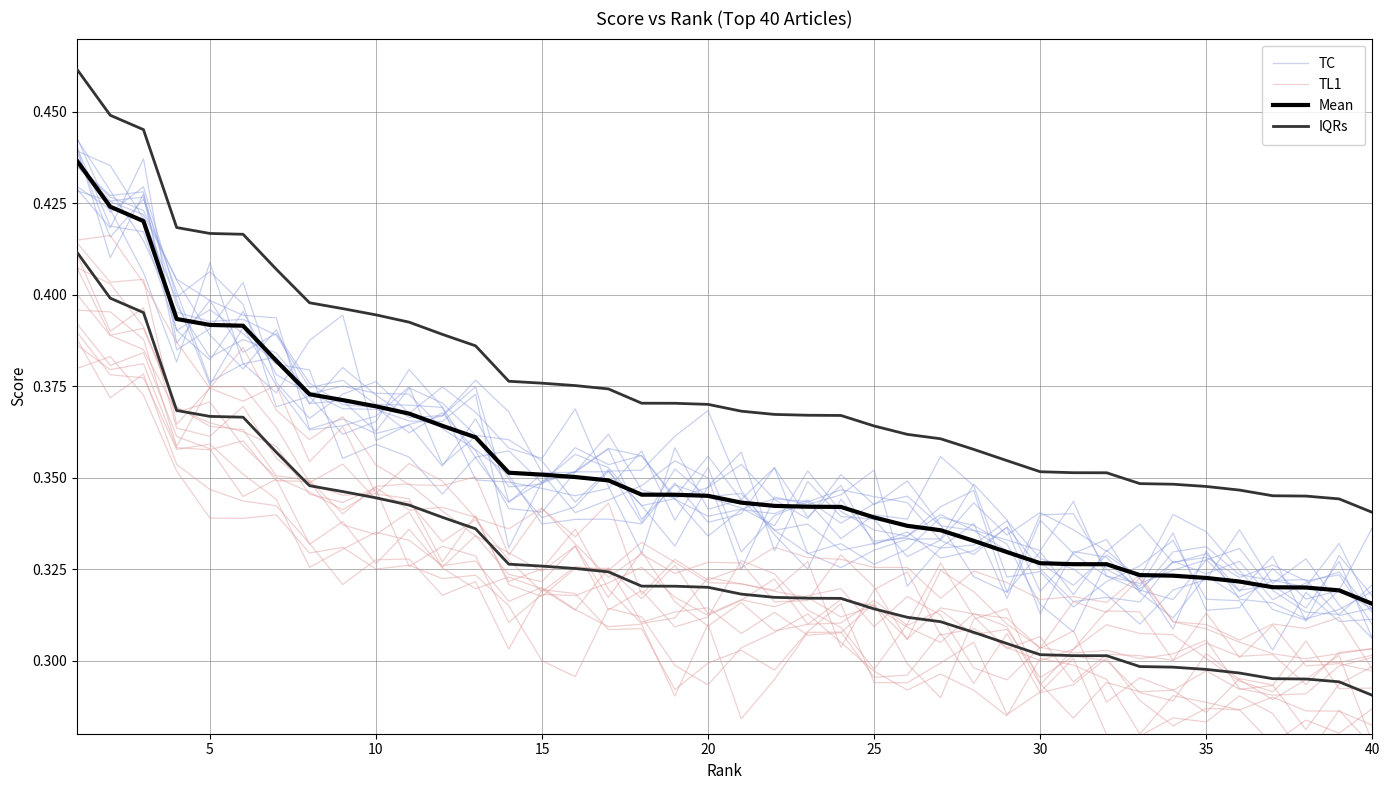

At which category does TL1 reach its first local peak?

10